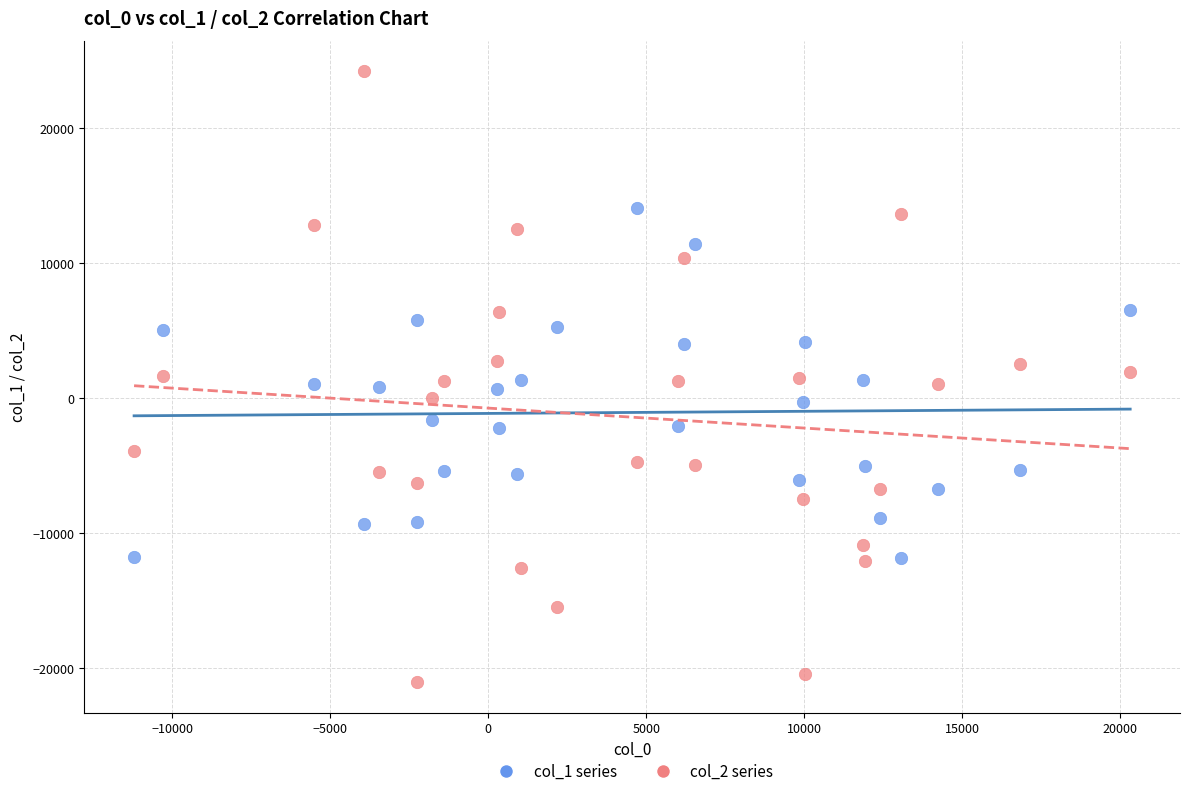

Across all data points, what is the range of Y values (max minus min)?

45272.4